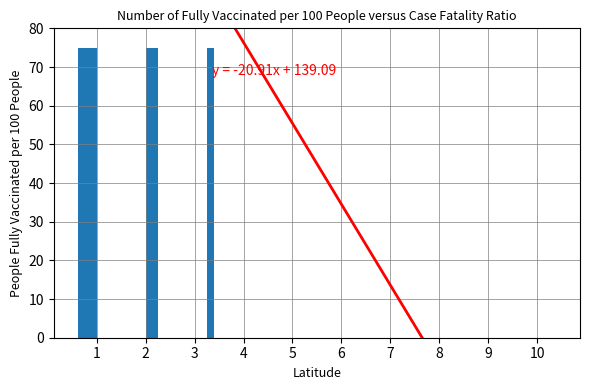

Where is 7 nearest to the value 37?

1